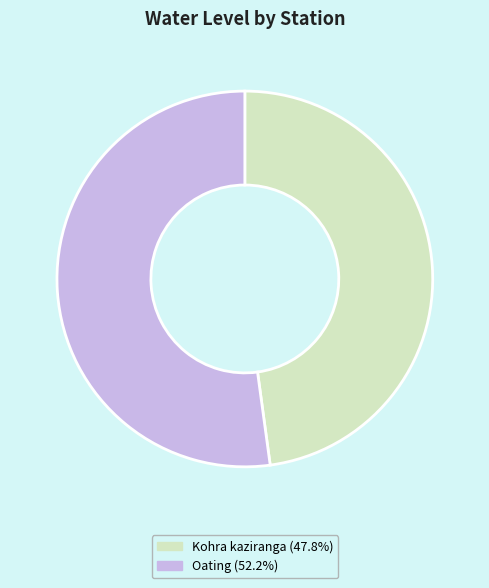

Is it true that Kohra kaziranga is 48% of the pie?

True